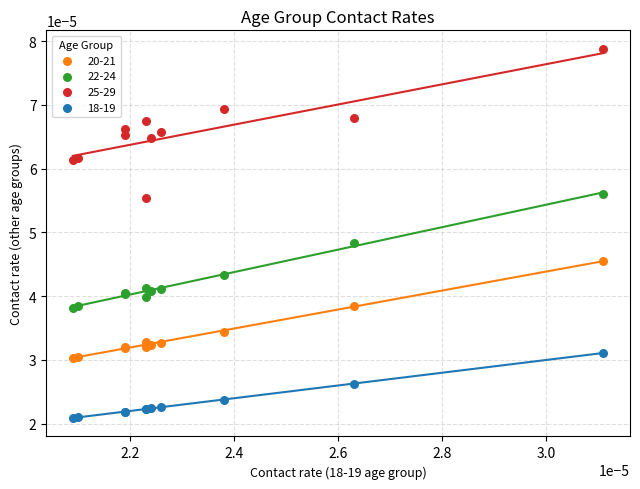

Which series contains the lowest Y value?

18-19